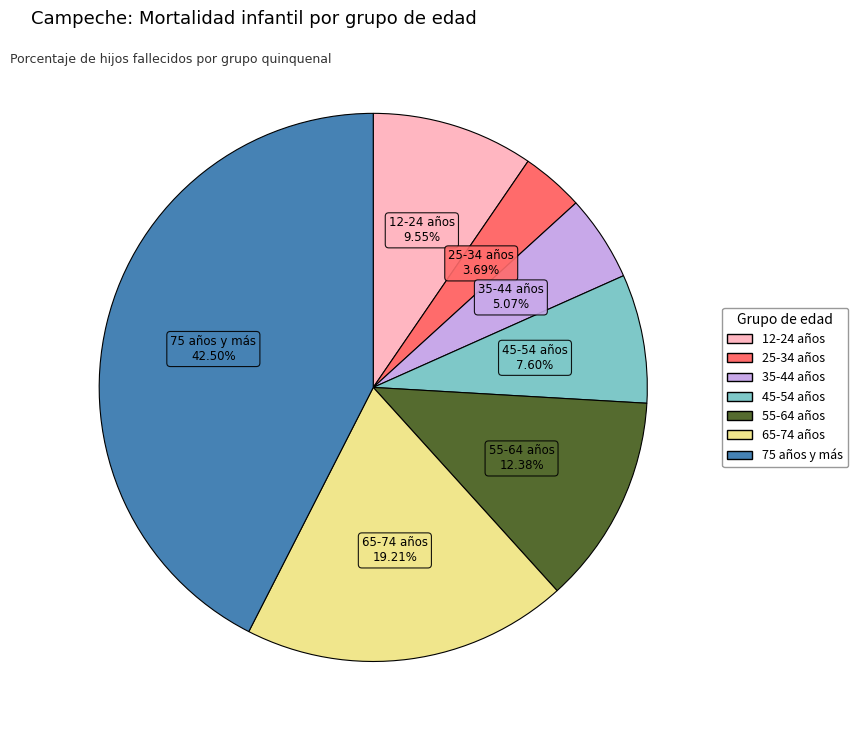

Is there a majority slice in this chart?

No